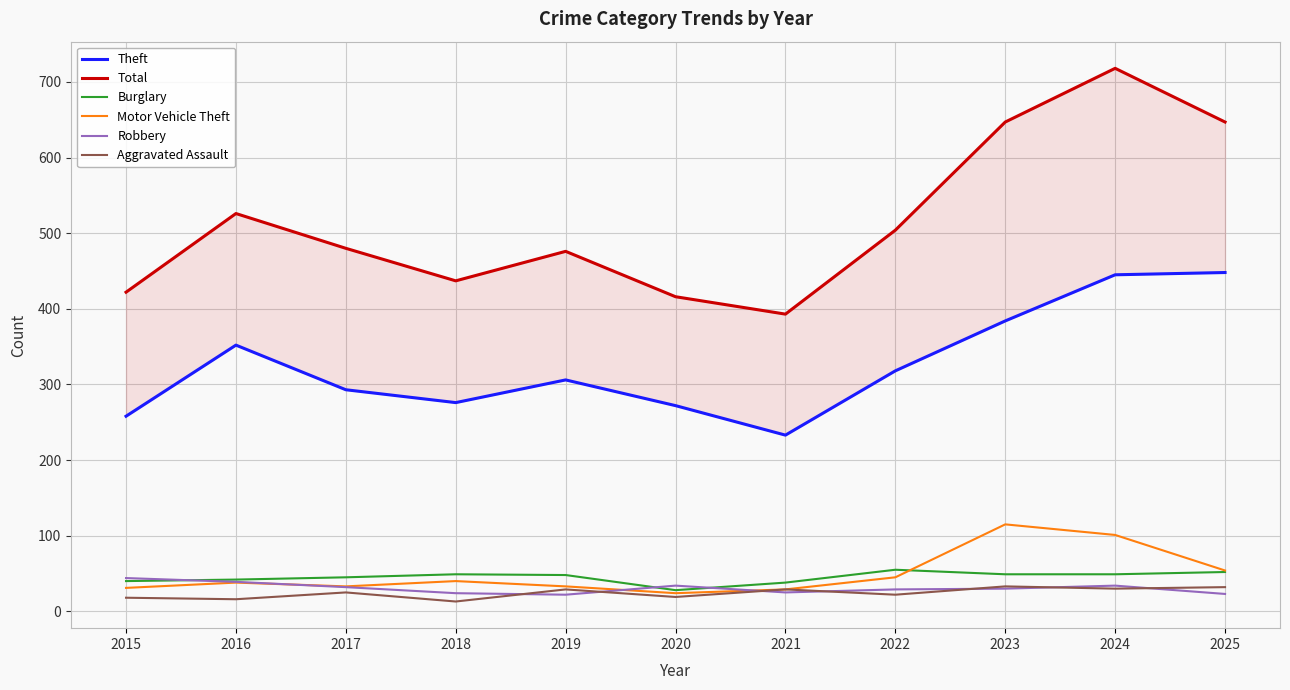

Which category has the lowest value in the Total series?

2021